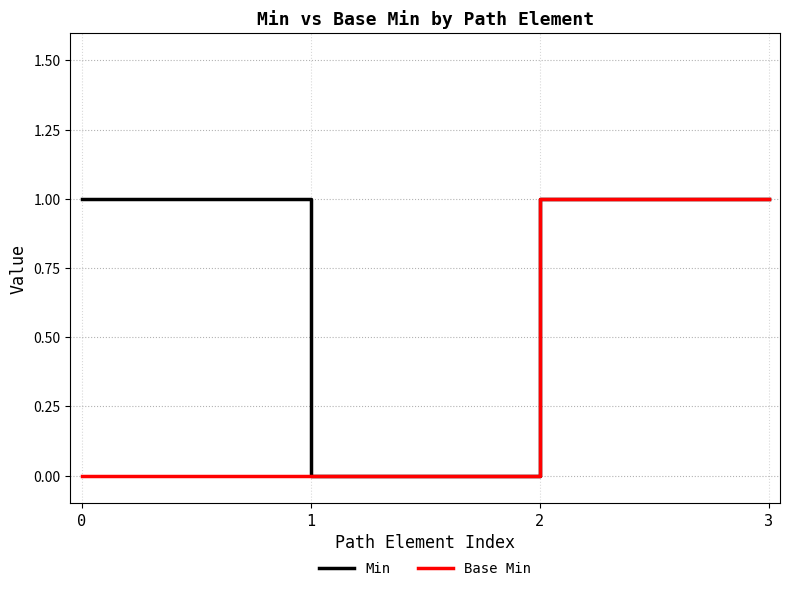

Is it true that Min equals -1 at 1?

False